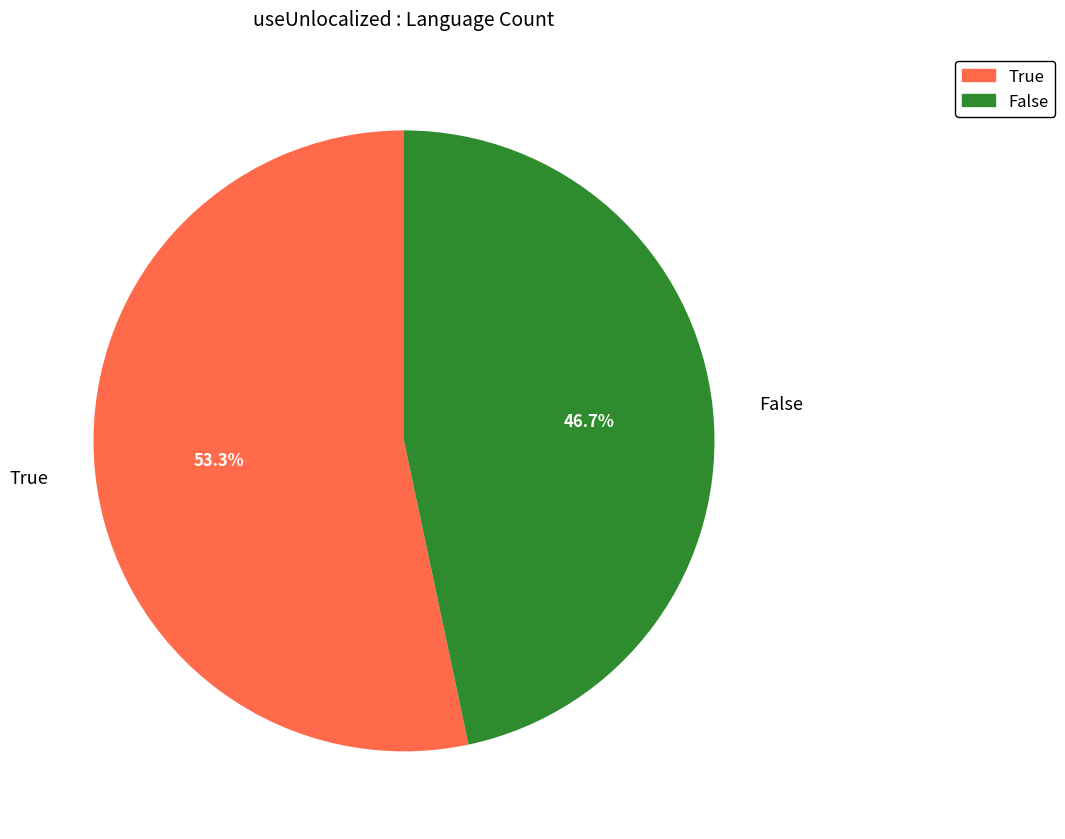

Rank the categories by value from highest to lowest.

True, False